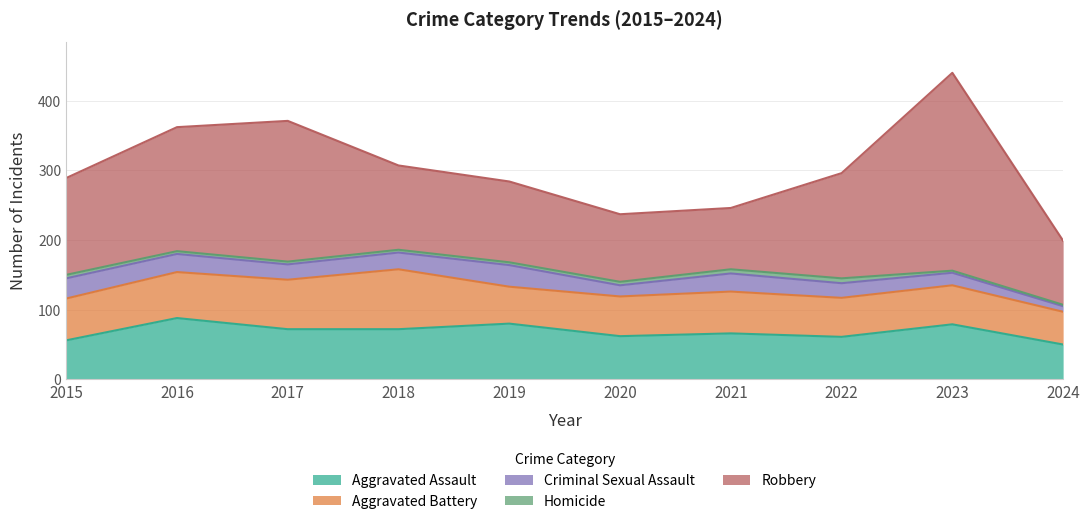

In Homicide, how many points are higher than both neighbors (excluding endpoints)?

1